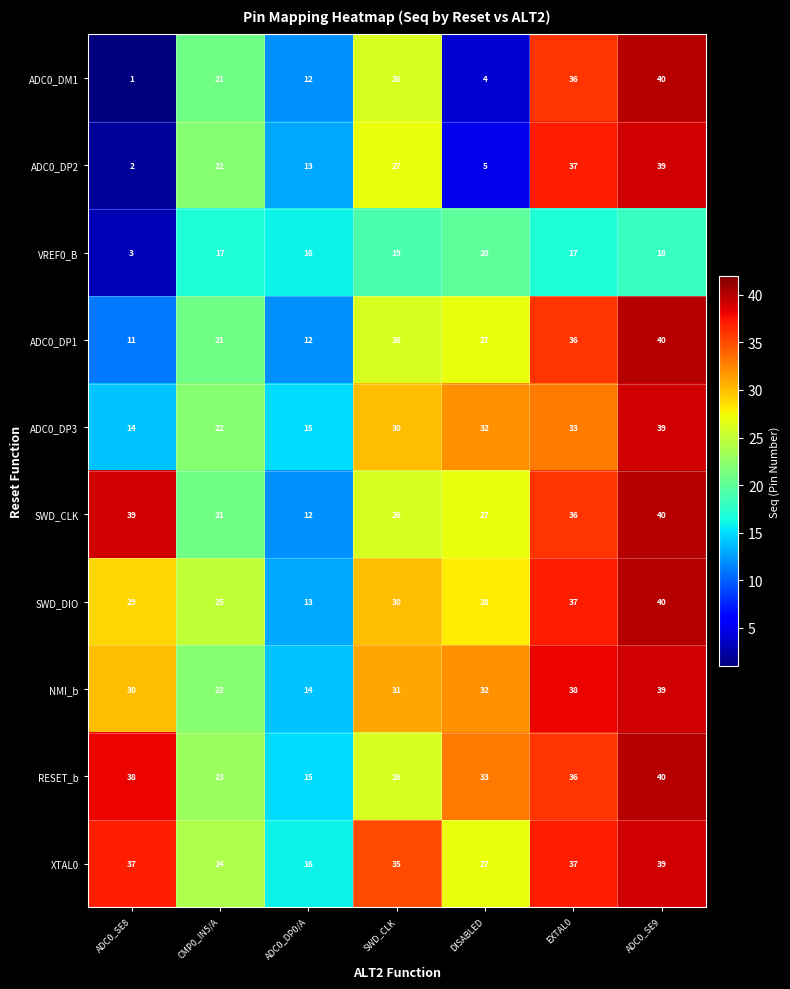

Which series has the largest total across all categories?

XTAL0